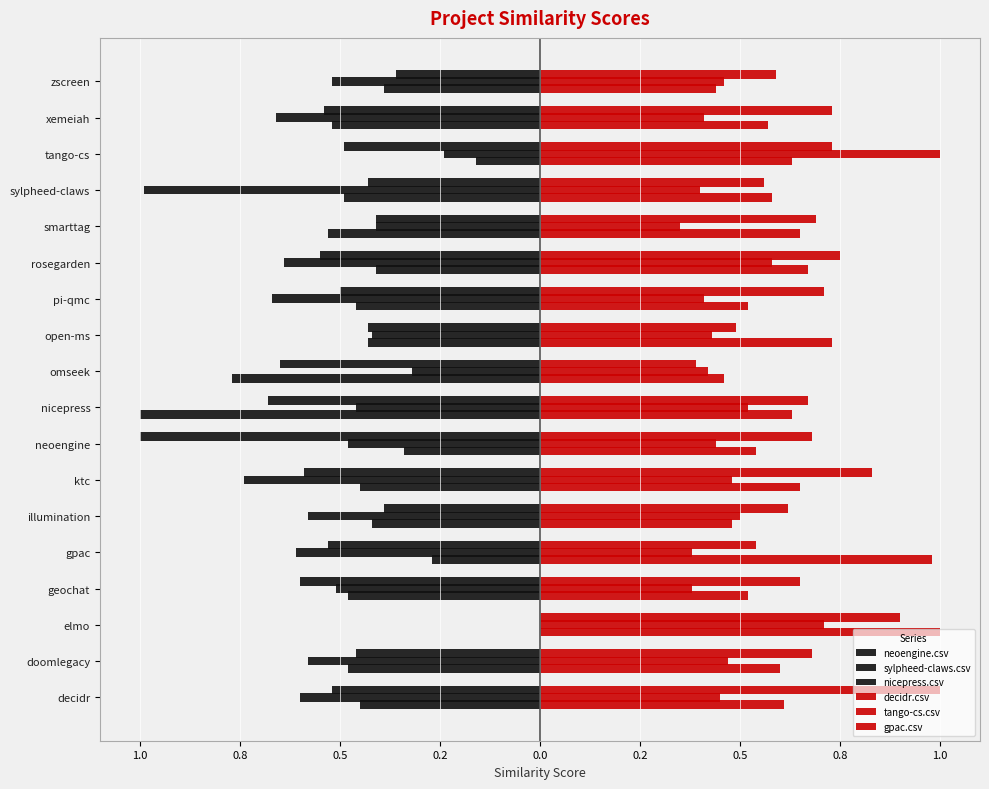

What are all the series names shown in the legend?

neoengine.csv, sylpheed-claws.csv, nicepress.csv, decidr.csv, tango-cs.csv, gpac.csv